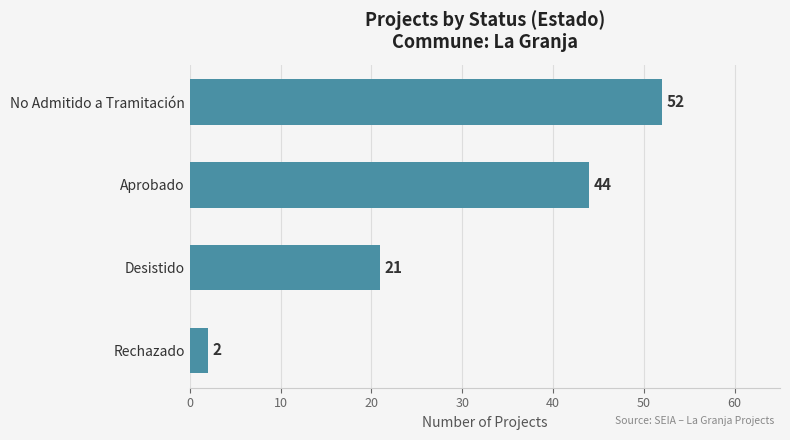

Reading bottom to top, extract all data points from this chart.

2	21	44	52